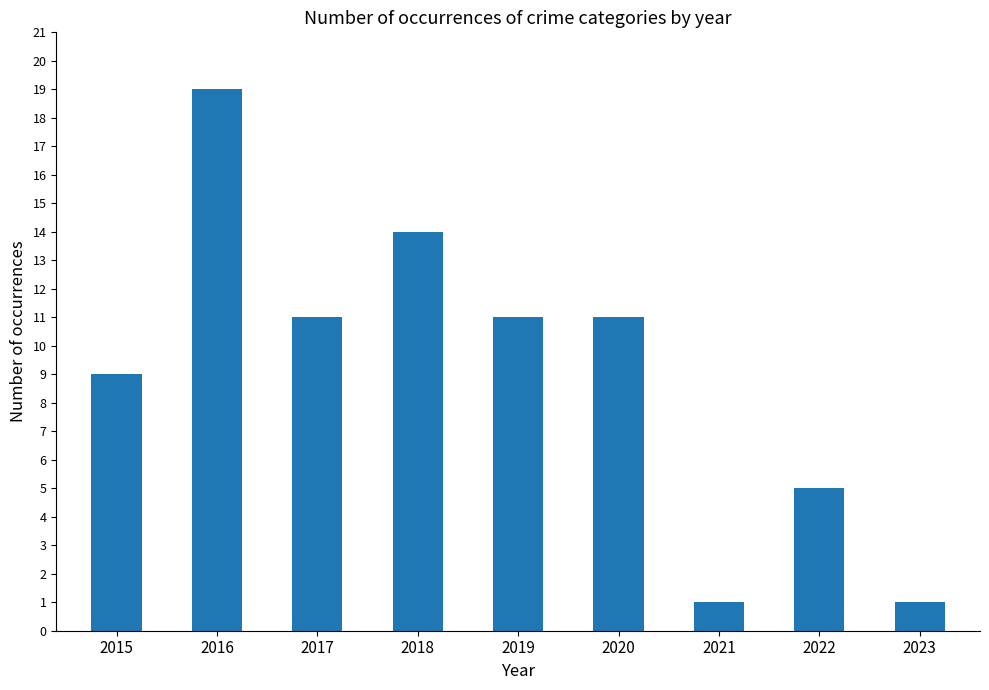

Between 2022 and 2019, which is larger?

2019